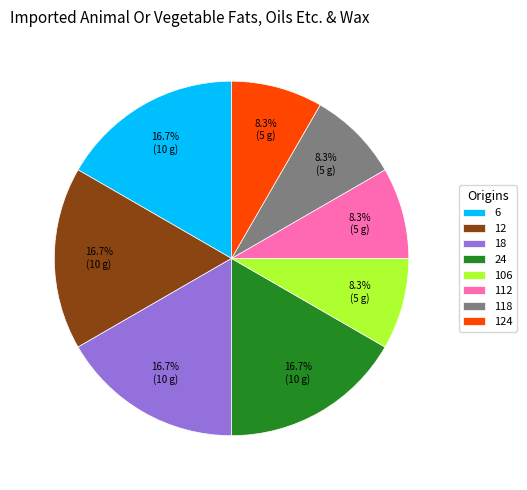

Approximately how many times larger is the value at 124 compared to 118?

1.0